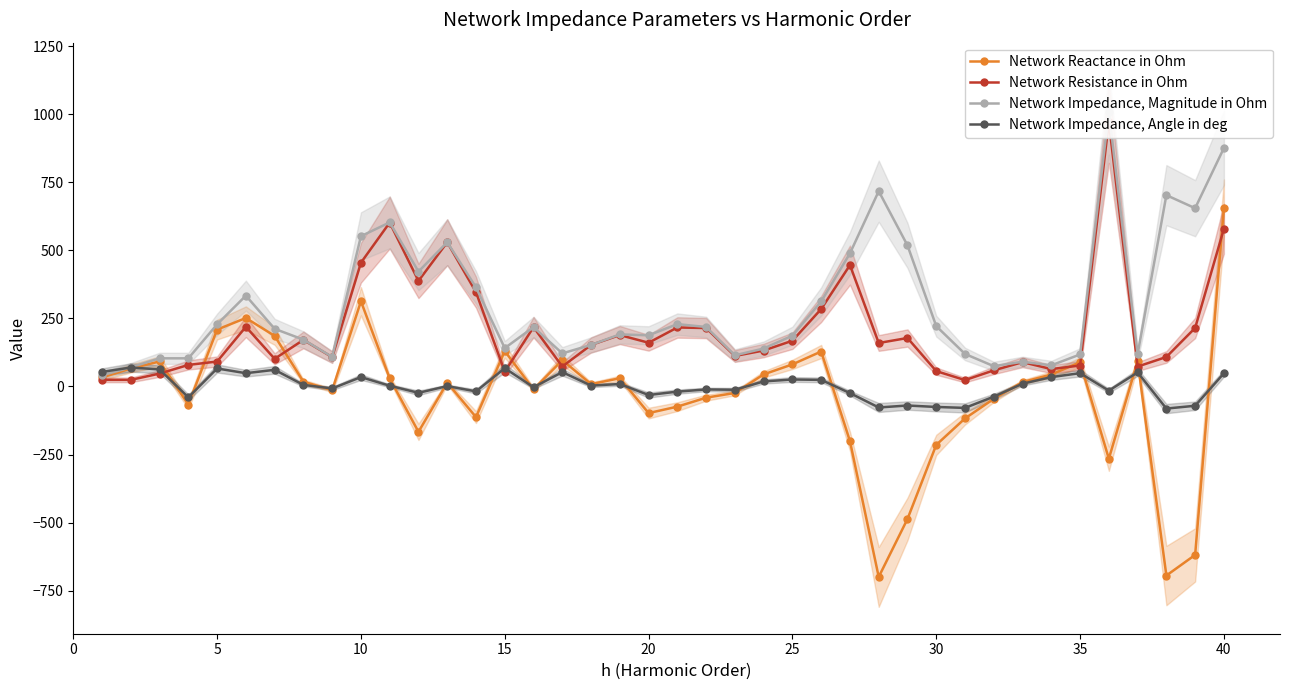

Which series has the largest range (max minus min)?

Network Reactance in Ohm